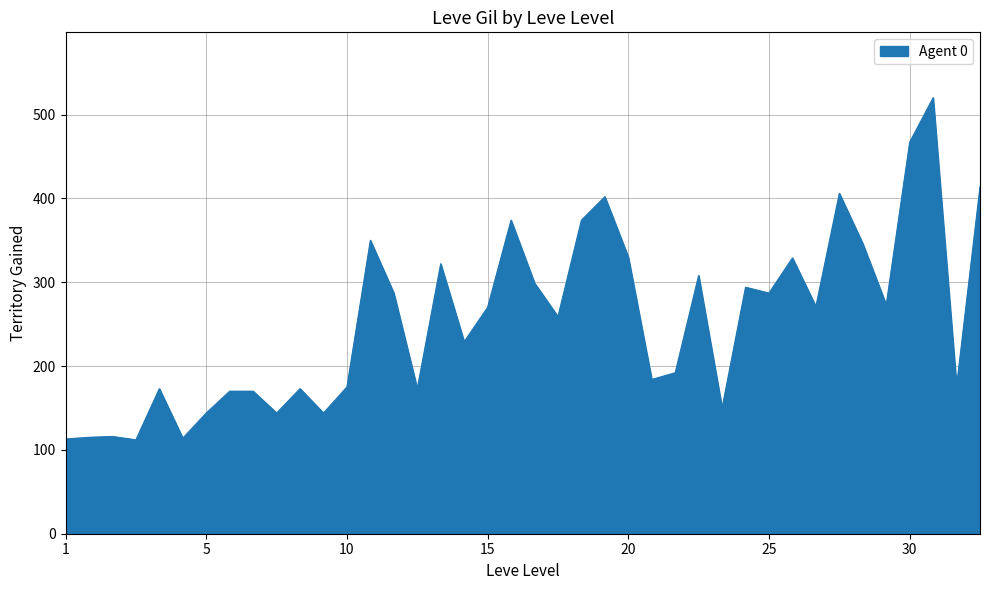

What is the maximum value shown in the chart?

520